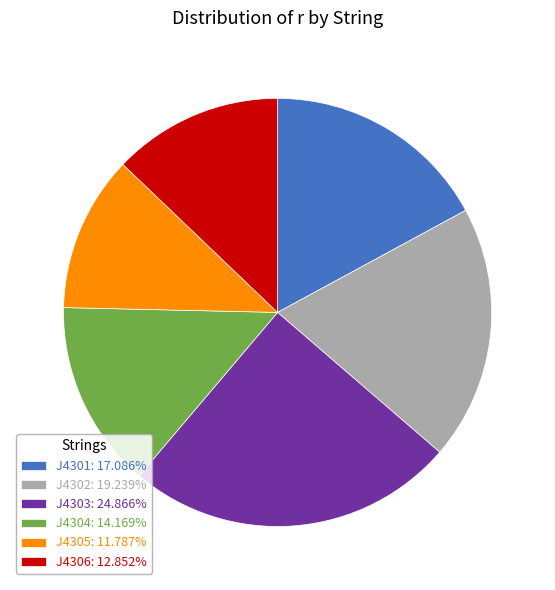

How many segments does this pie chart have?

6